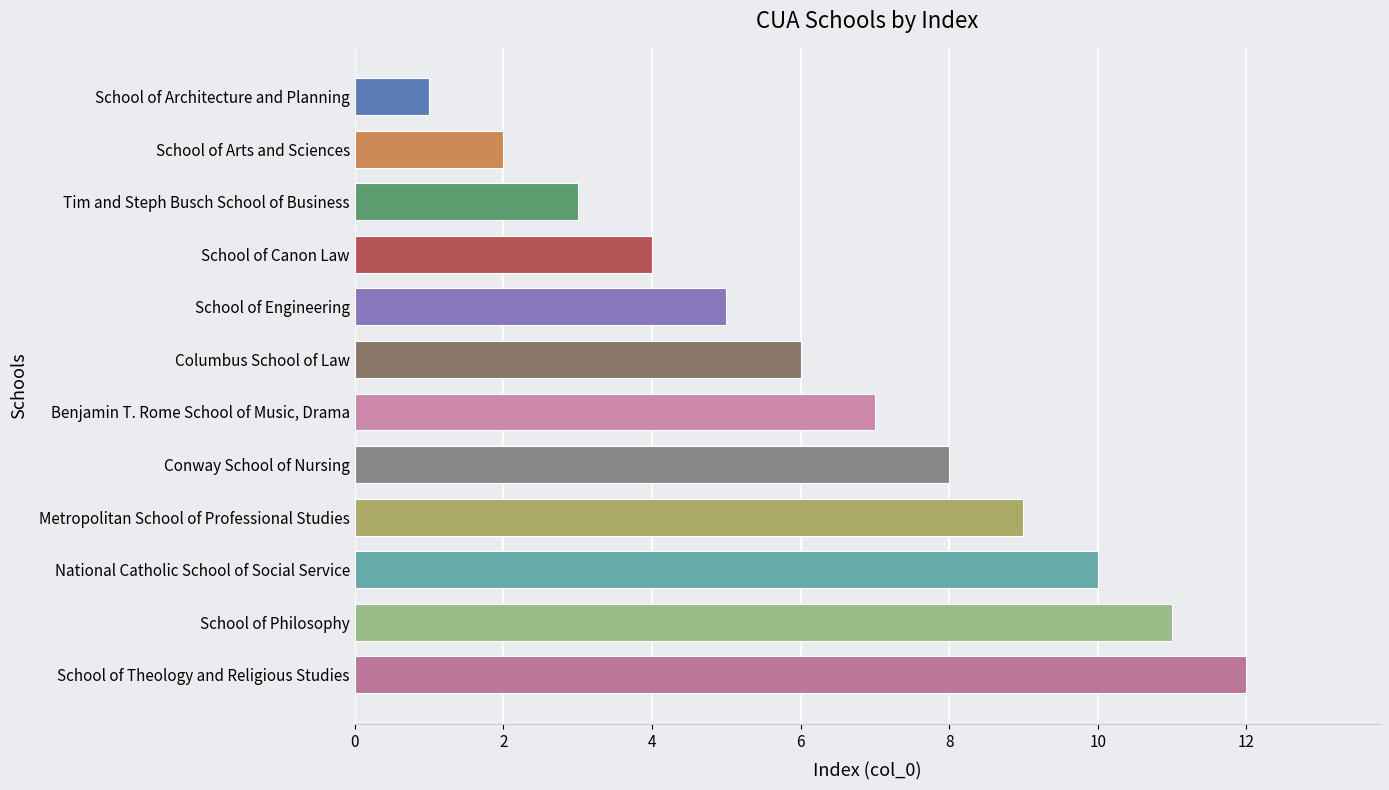

How many distinct data groups are displayed?

1